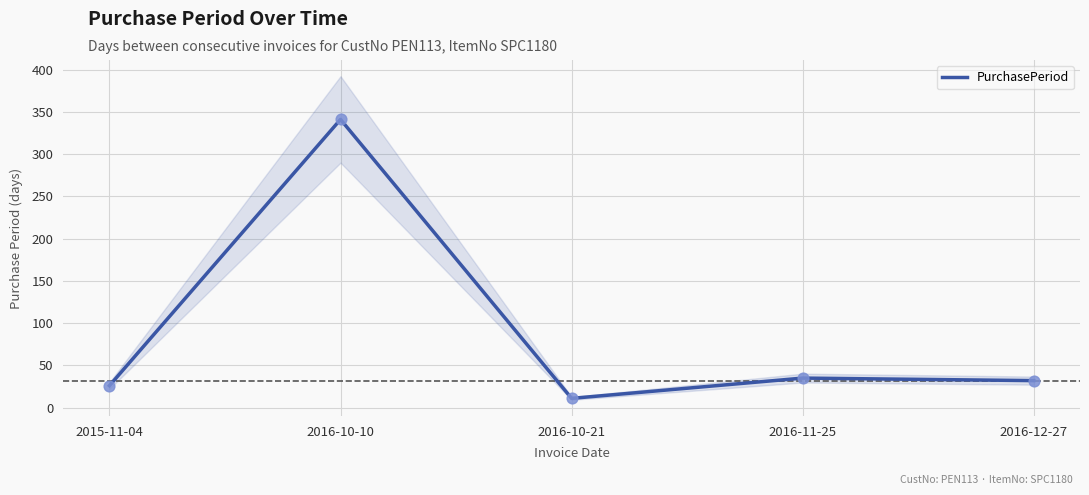

What is the ratio of the value at 2016-11-25 to the value at 2016-12-27?

1.1